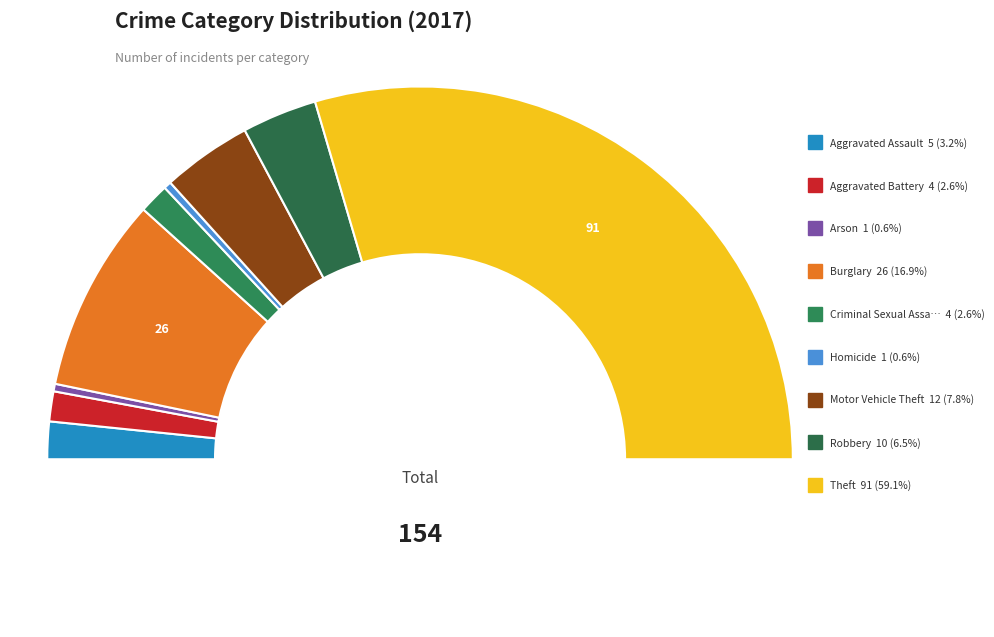

How much of the chart is everything except Aggravated Assault?

96.8%